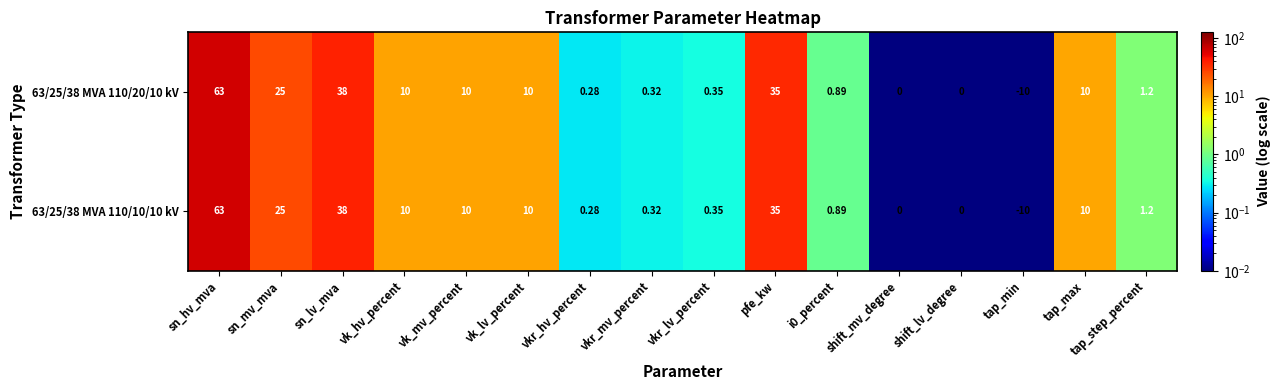

What is the maximum value shown in the chart?

63.0